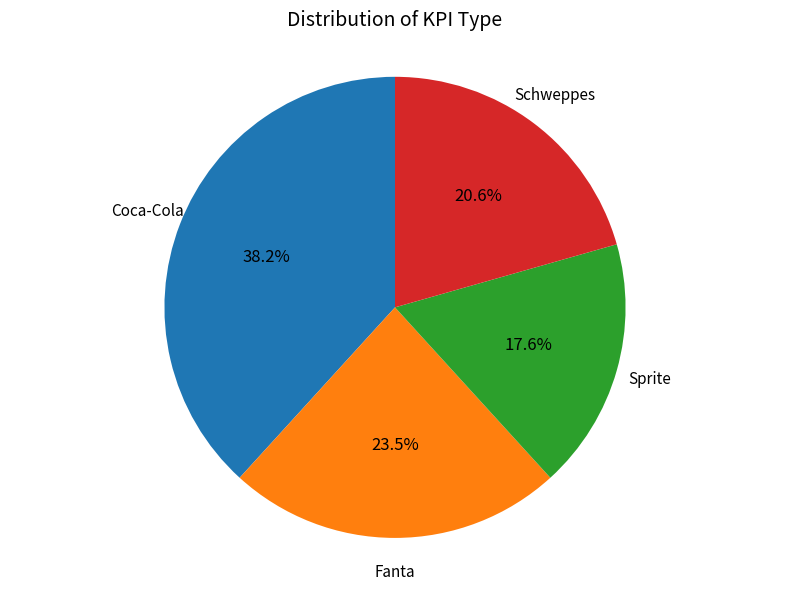

Is there any slice that represents more than half of the pie?

No